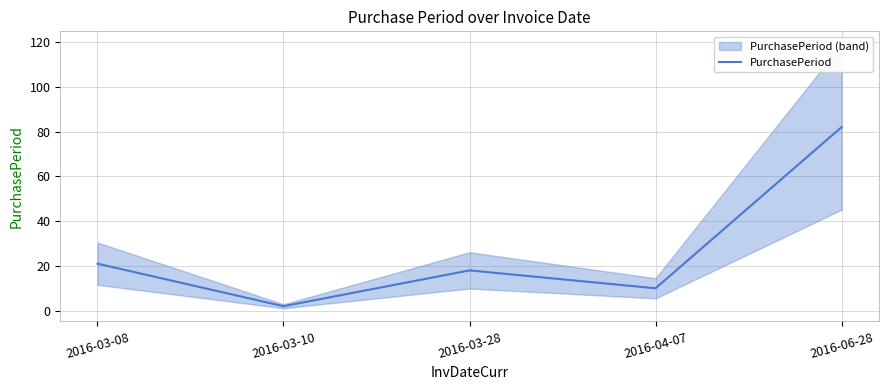

What is the maximum value shown in the chart?

82